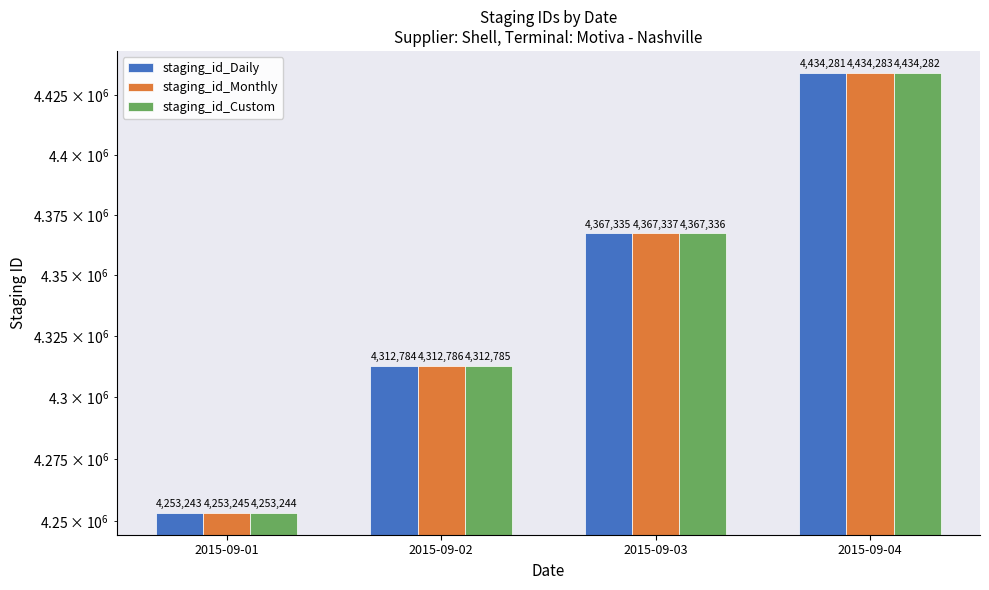

How many bars are there in each group?

3